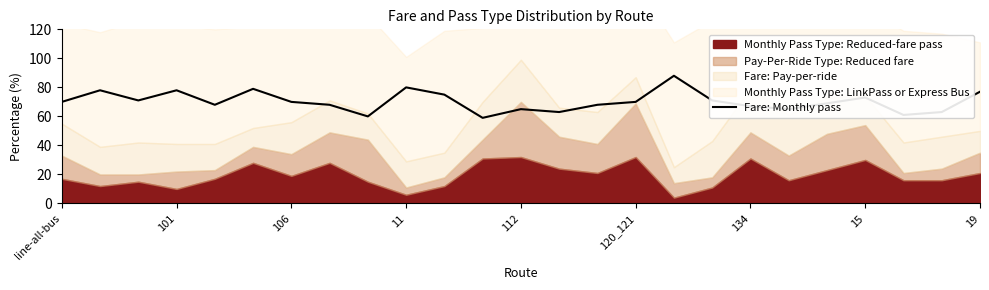

What is the highest value of the Fare: Monthly pass series?

88